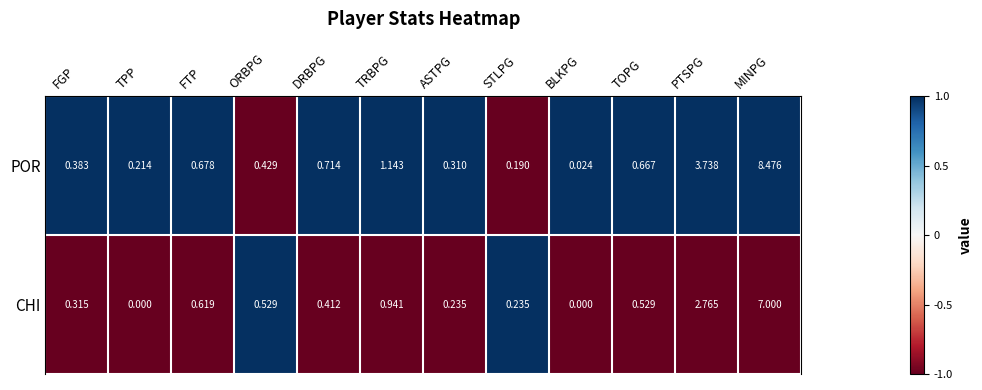

Where is POR nearest to the value 4?

PTSPG